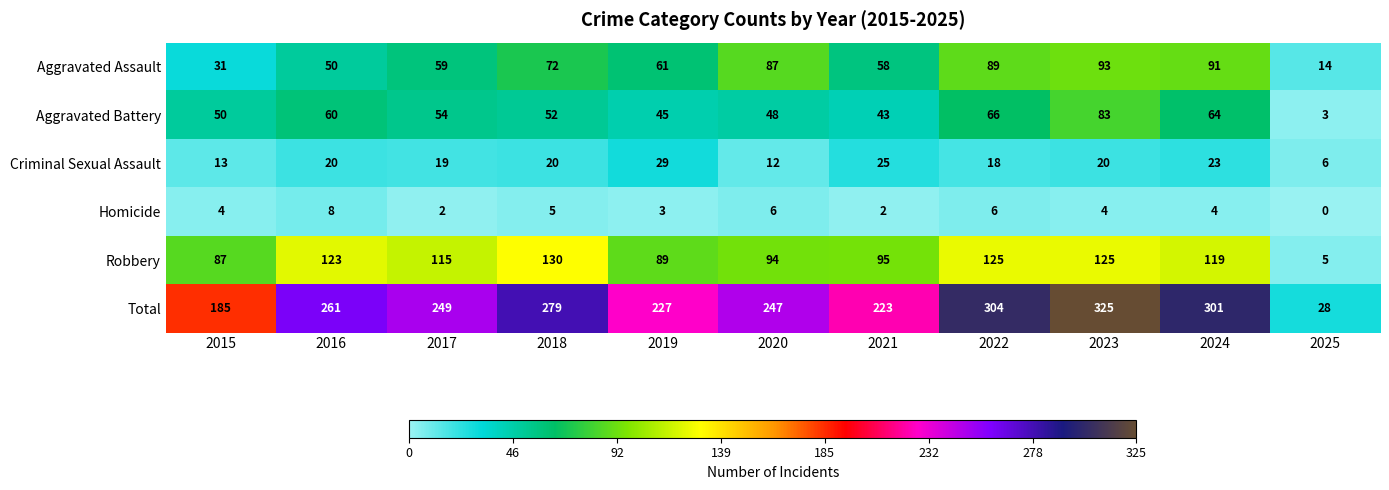

Rank the series by their maximum value, from highest to lowest.

Total, Robbery, Aggravated Assault, Aggravated Battery, Criminal Sexual Assault, Homicide